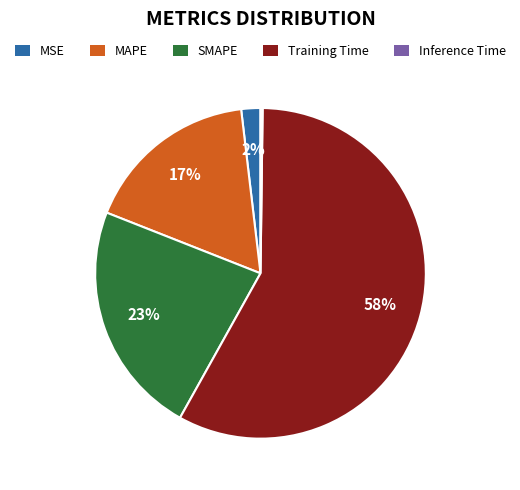

What percentage is the SMAPE slice, to the nearest percent?

23%